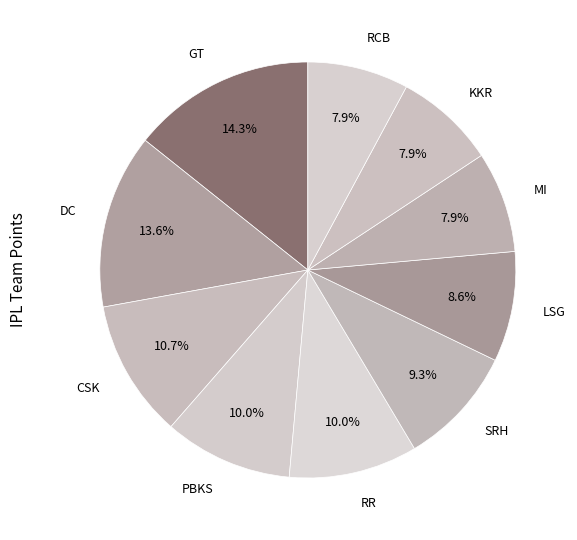

Does any single category account for the majority?

No